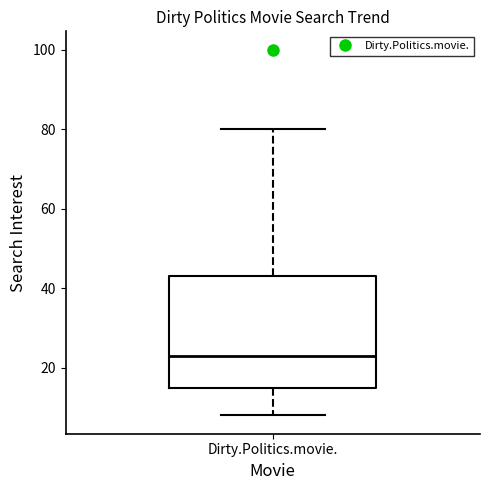

Where does the lower whisker of the box for Dirty.Politics.movie. end on the y-axis? The values are not printed on the chart, so give them approximately, as read against the axis.

8